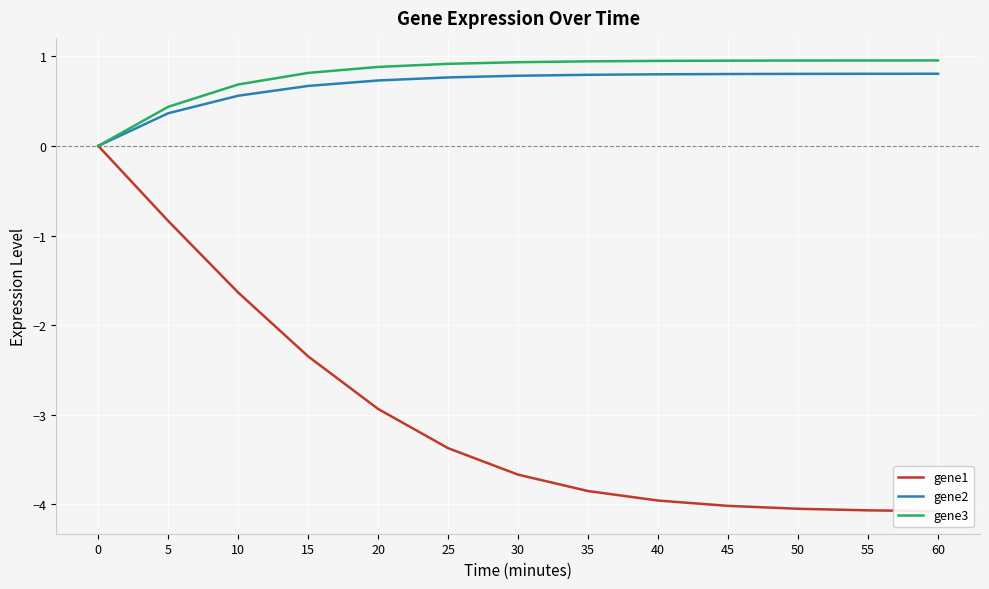

Rank the series at 15 from lowest to highest value.

gene1, gene2, gene3